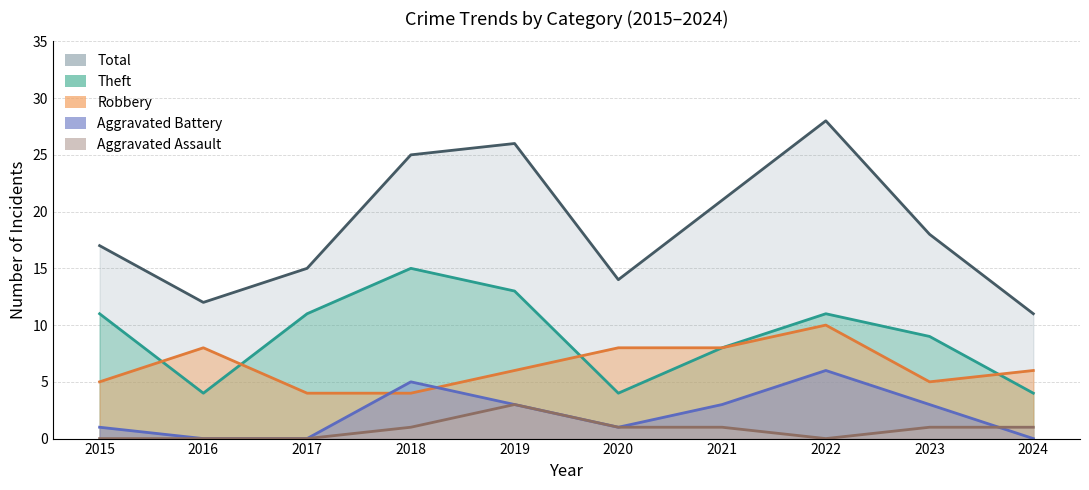

How many interior local peaks does the Robbery series have?

2